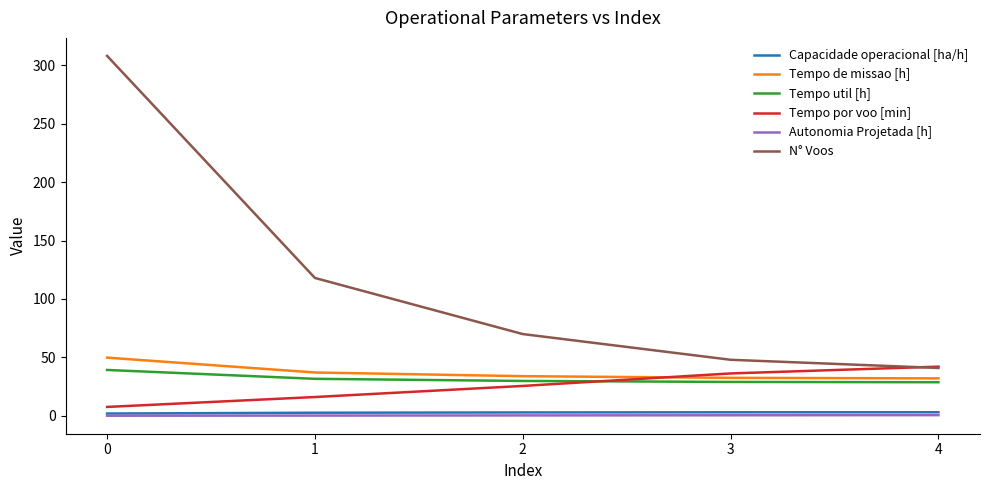

Count the number of categories in the chart.

5